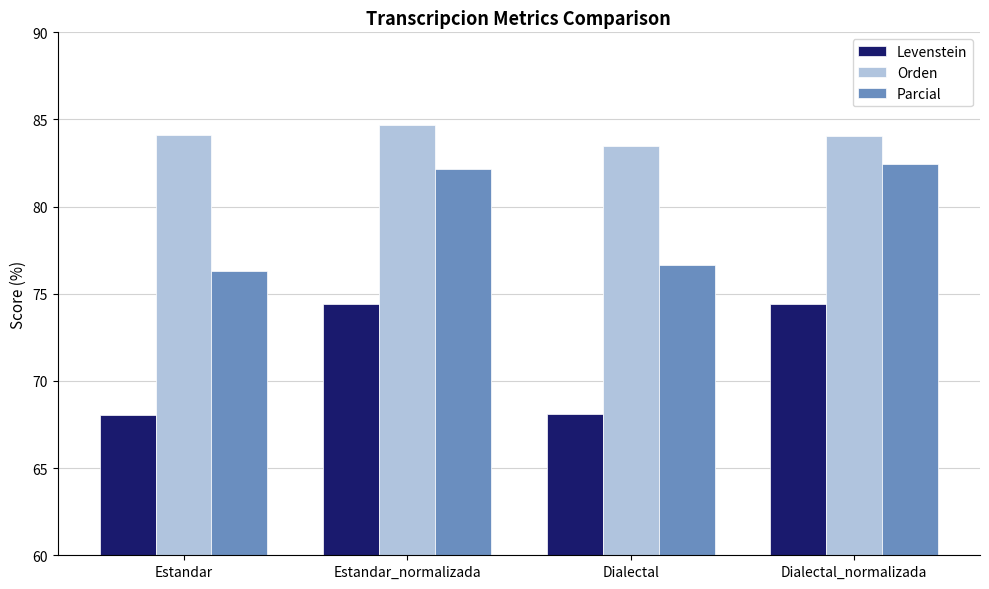

Rank the series by their maximum value, from lowest to highest.

Levenstein, Parcial, Orden